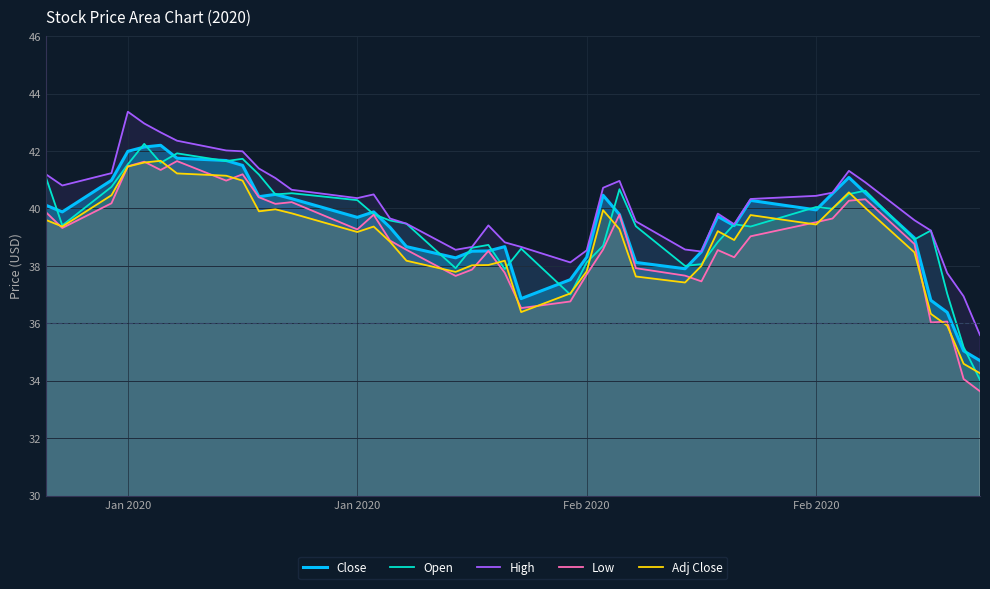

Which series has the largest total across all categories?

High